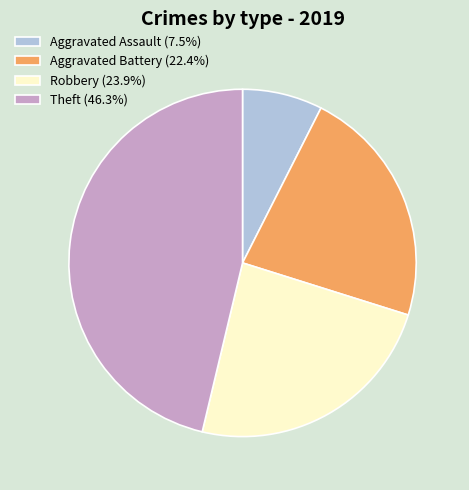

Approximately how many times larger is the value at Aggravated Battery compared to Aggravated Assault?

3.0